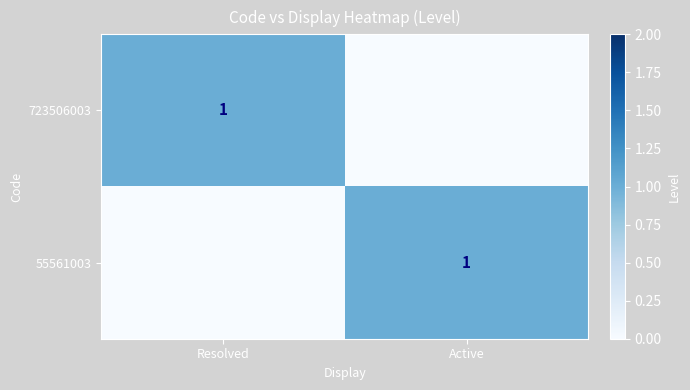

The value of 55561003 at Active is 0. True or false?

False